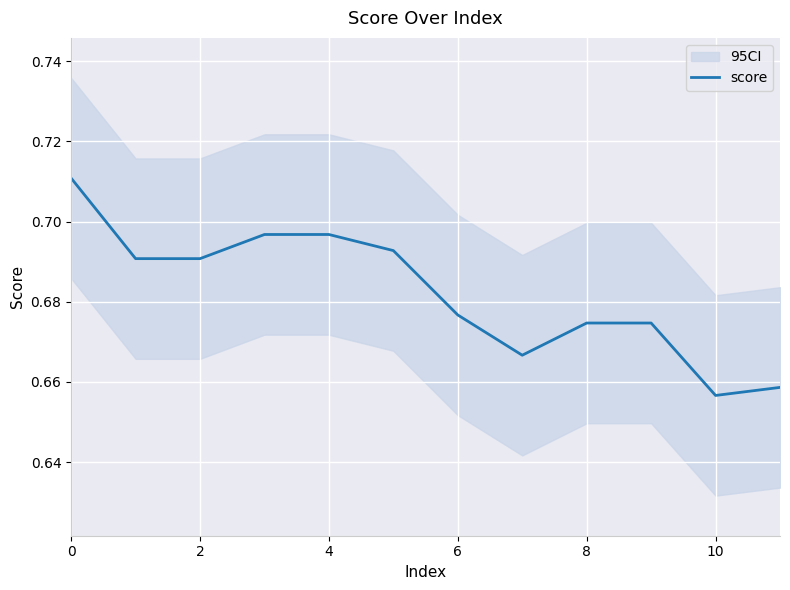

Which category has the lowest value across all series?

10